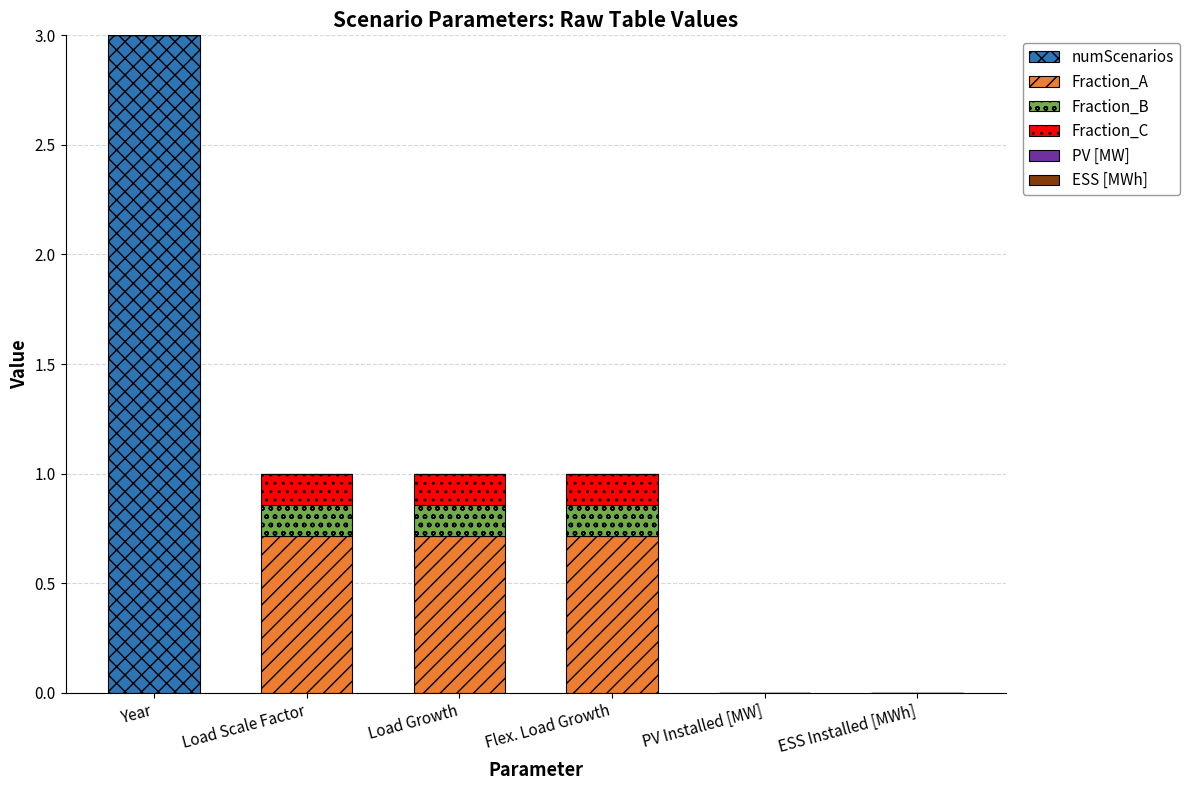

The value of numScenarios at Load Growth is -1.1. True or false?

False